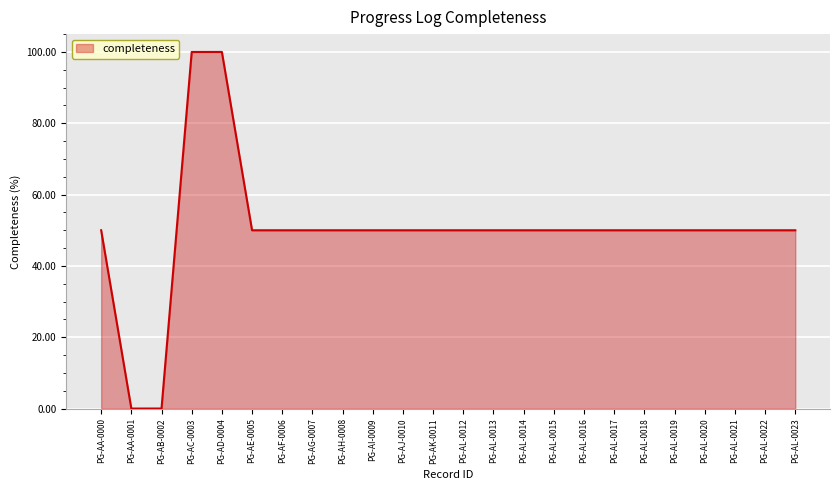

What is the greatest value displayed?

100.0